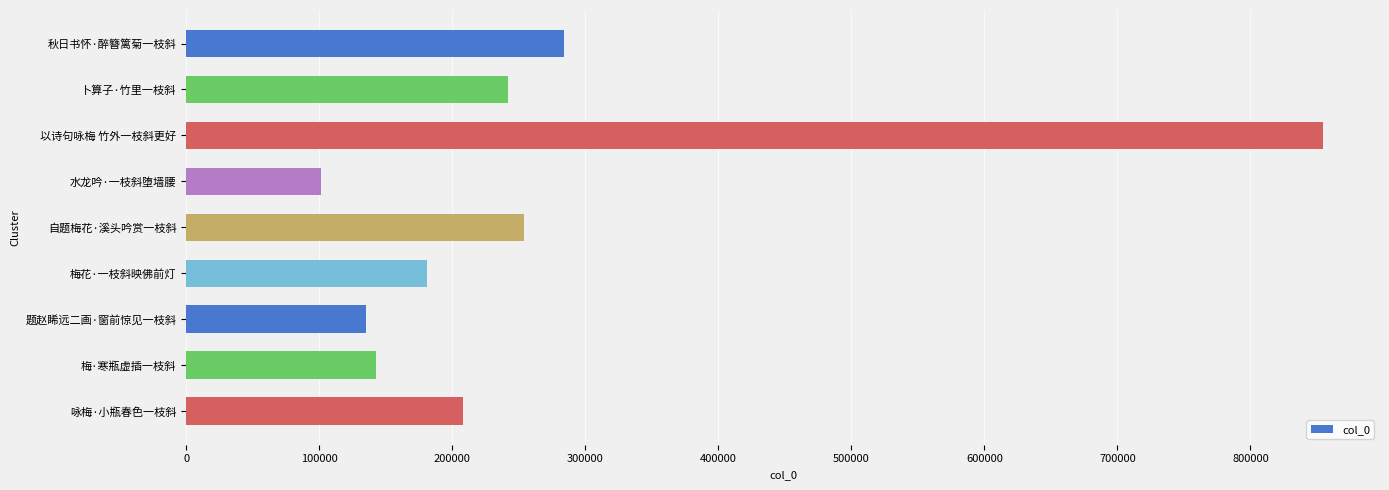

How many values are below 208275?

4